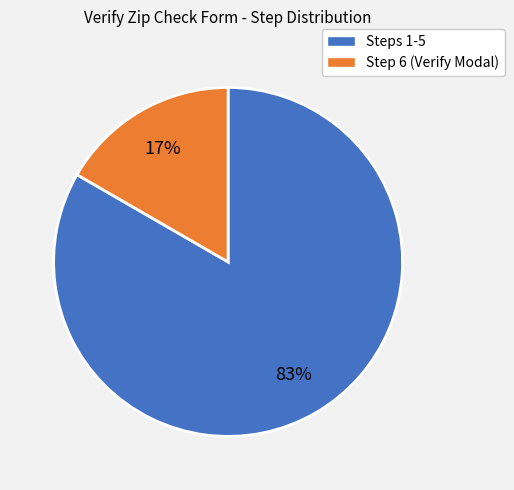

How many segments does this pie chart have?

2